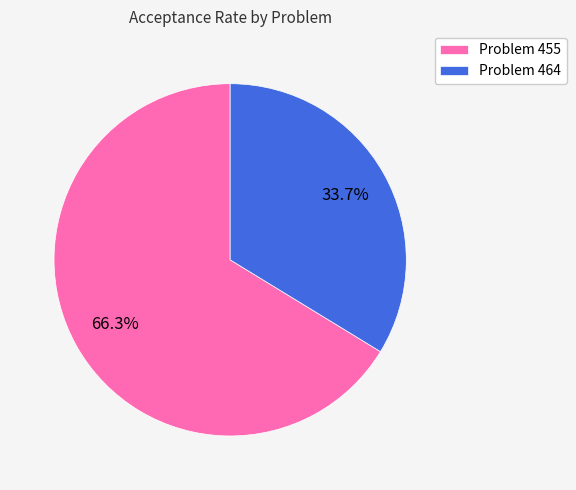

Does any single category account for the majority?

Yes